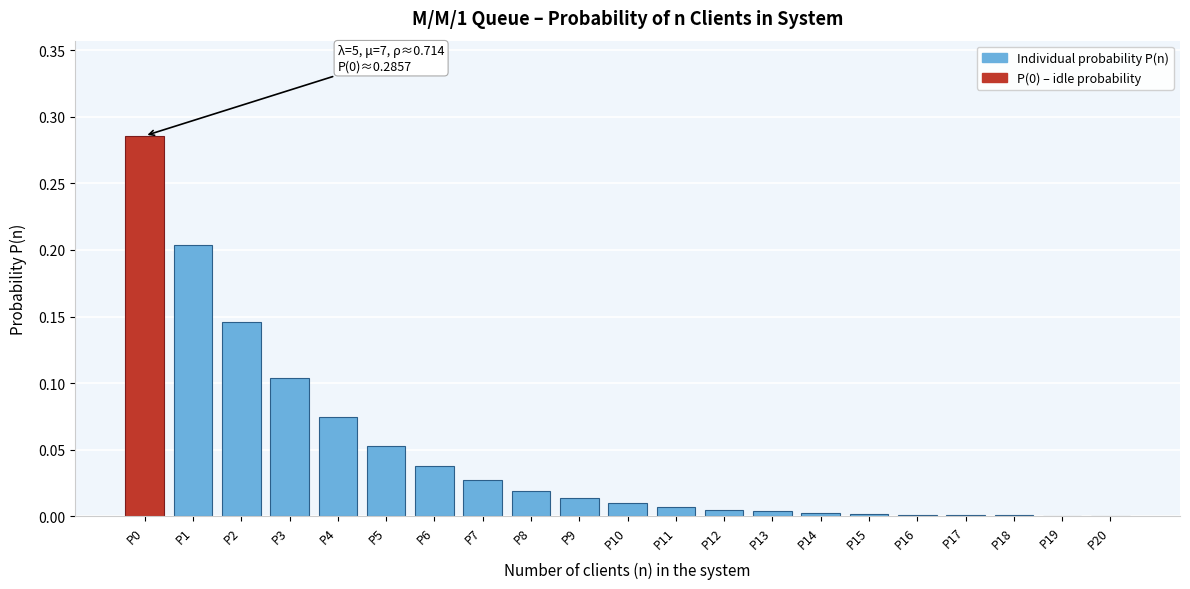

Is it true that the value at P17 is 0.0?

True